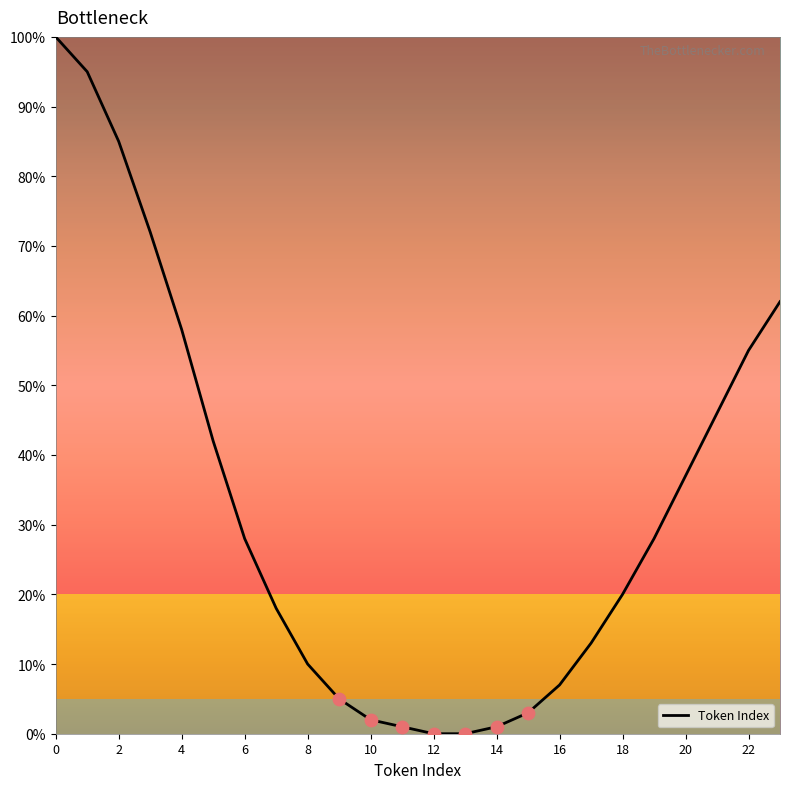

What is the maximum value shown in the chart?

100